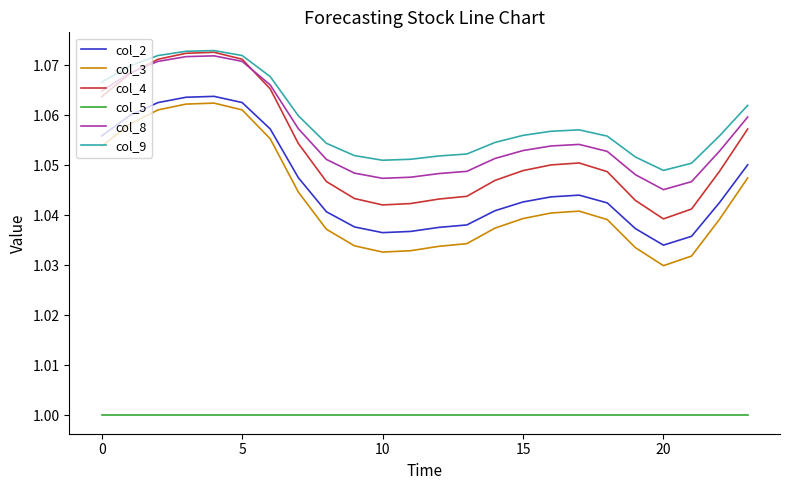

Which series has the widest spread of values?

col_4